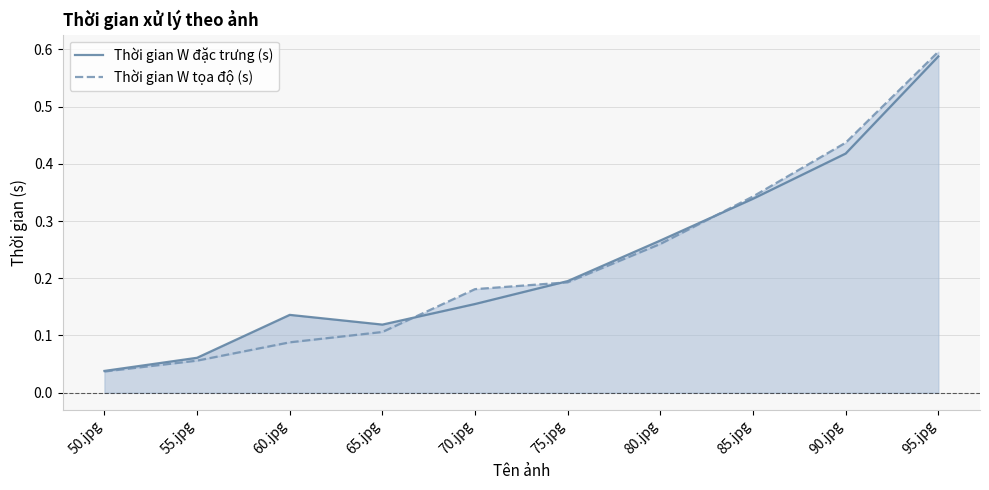

Is the value of Thời gian W đặc trưng (s) at 80.jpg greater than the value of Thời gian W tọa độ (s) at 85.jpg?

No